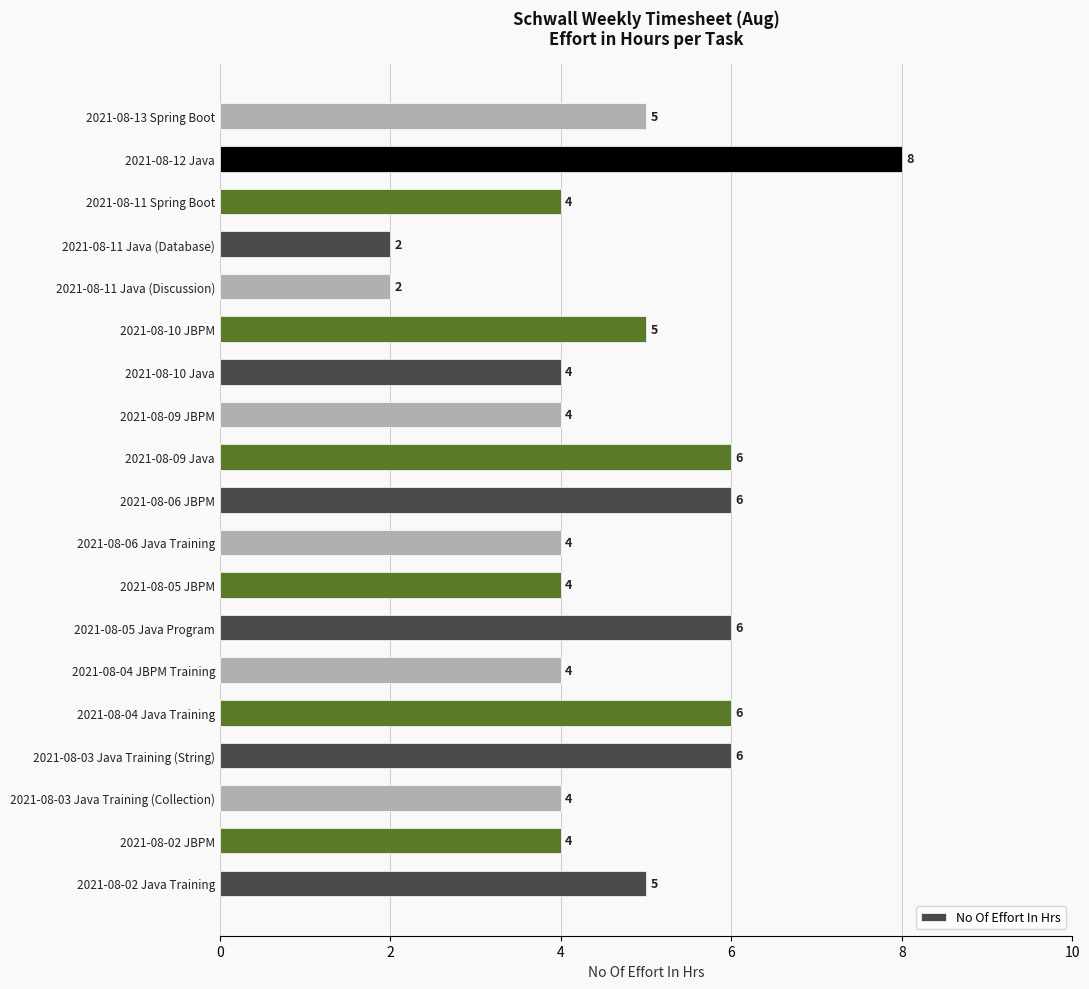

What is the approximate value at 2021-08-11 Spring Boot?

4